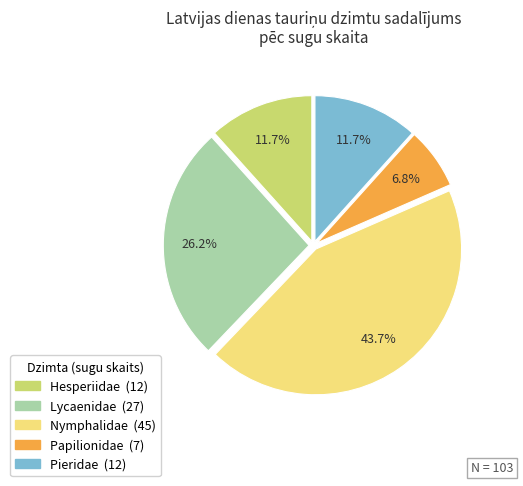

Count the number of slices in the pie.

5